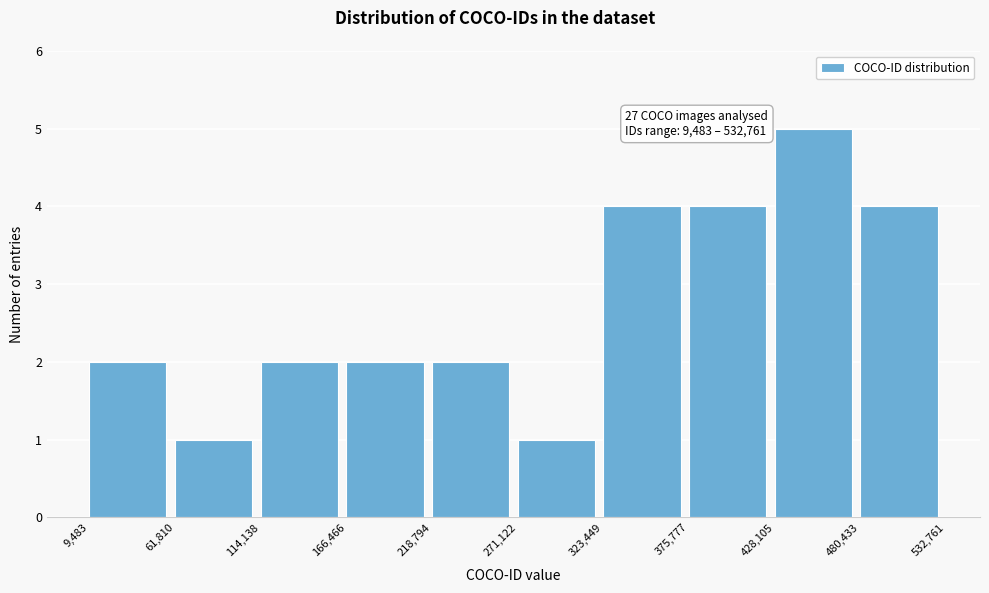

Over which range of the x-axis is the bar tallest?

428,105 to 480,433